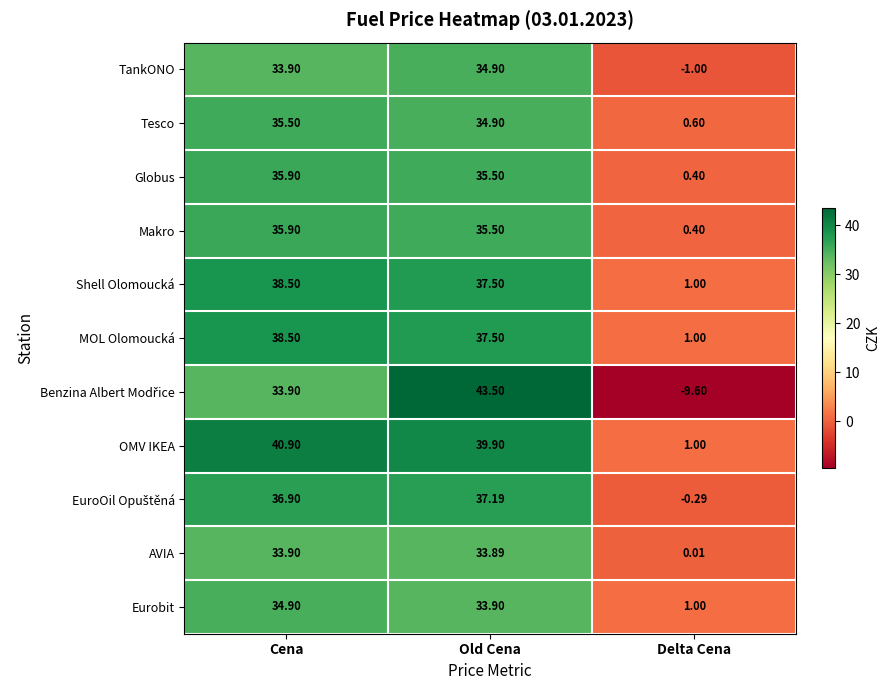

Which series has the largest total across all categories?

OMV IKEA